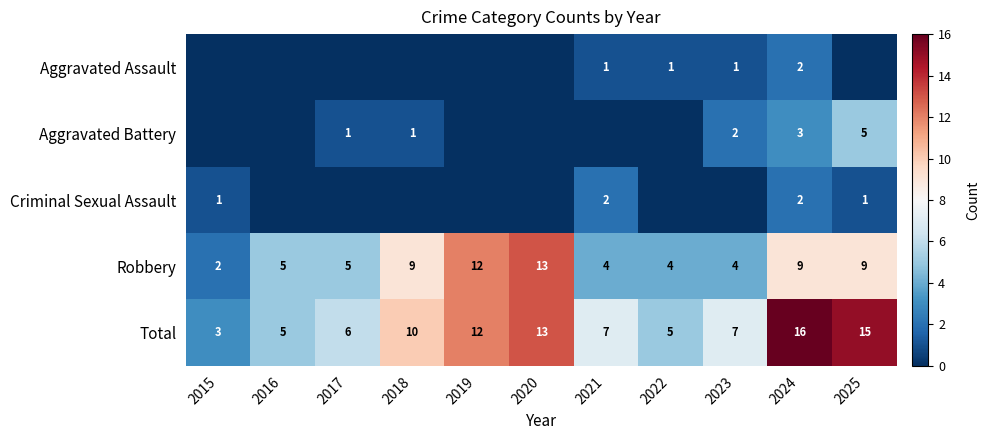

Is the value of Criminal Sexual Assault at 2015 greater than the value of Total at 2022?

No